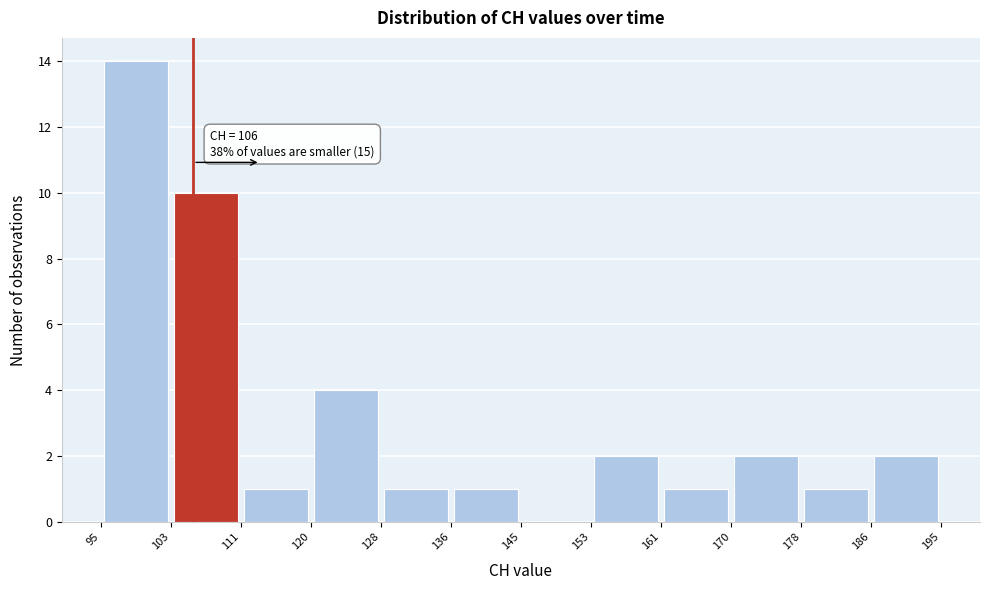

Over which range of the x-axis is the bar tallest?

95 to 103